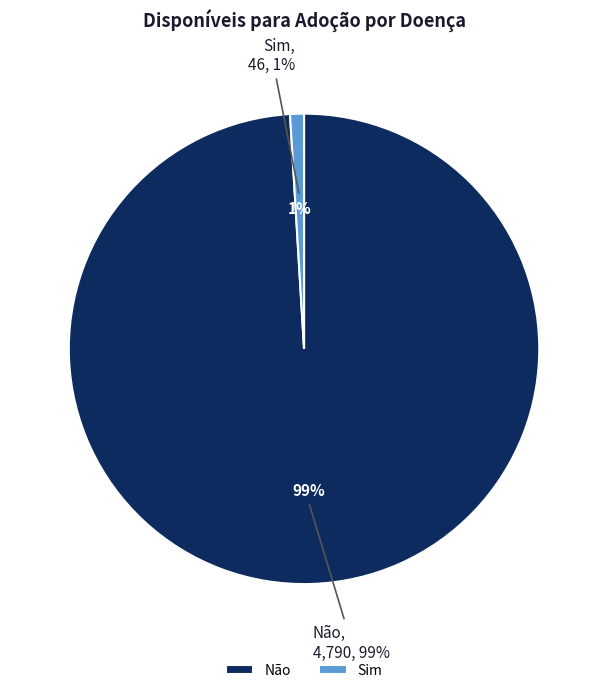

To the nearest percent, what is the combined percentage of Sim and Não?

100%